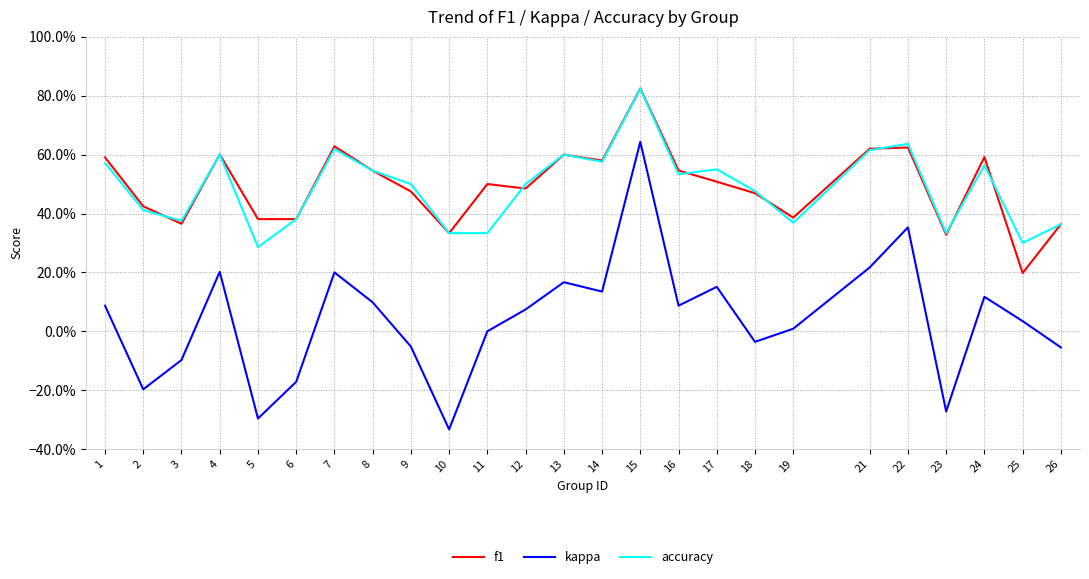

Rank the series at 17 from lowest to highest value.

kappa, f1, accuracy